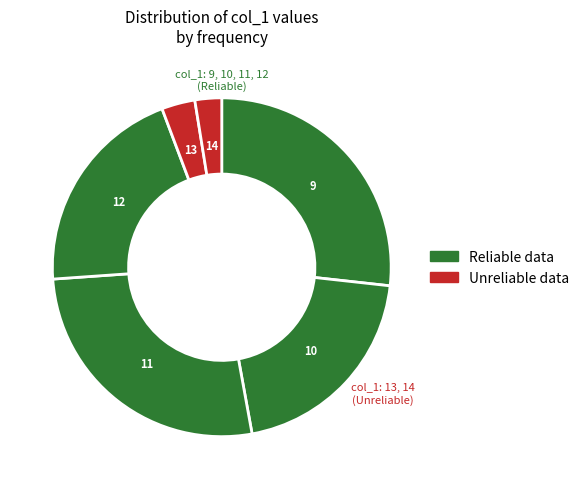

Count the number of slices in the pie.

6